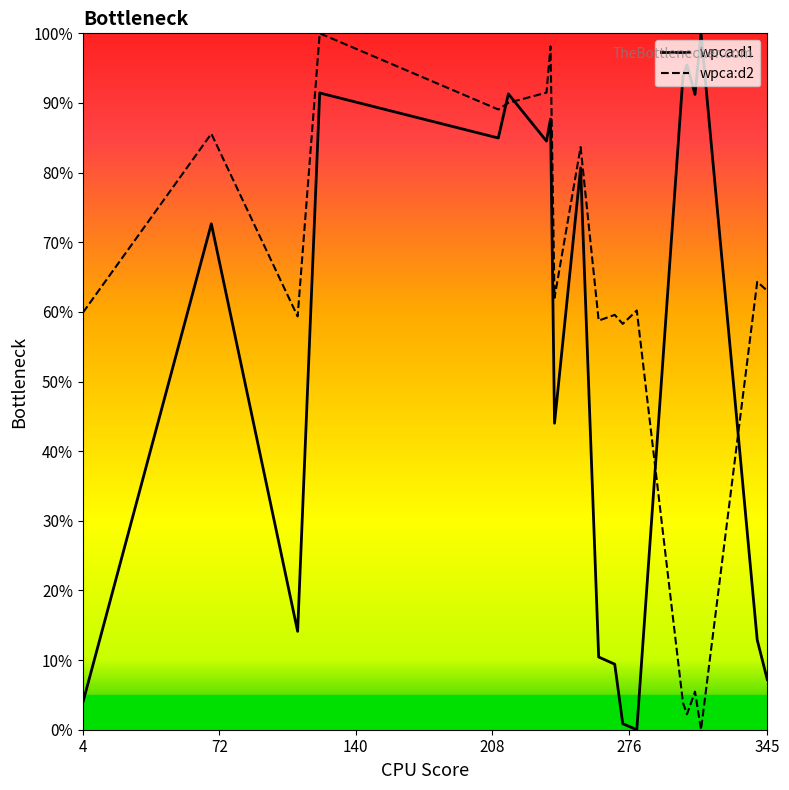

What is the greatest value displayed?

100.0